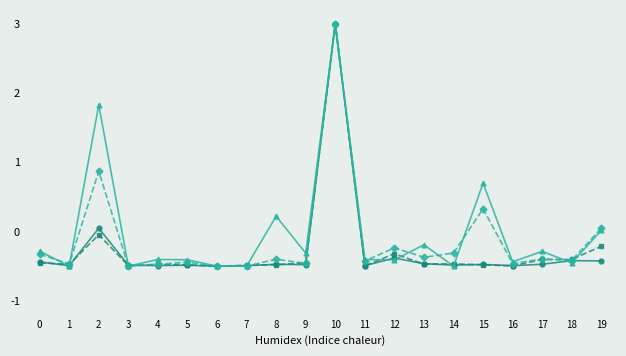

What is the greatest value displayed?

3.0